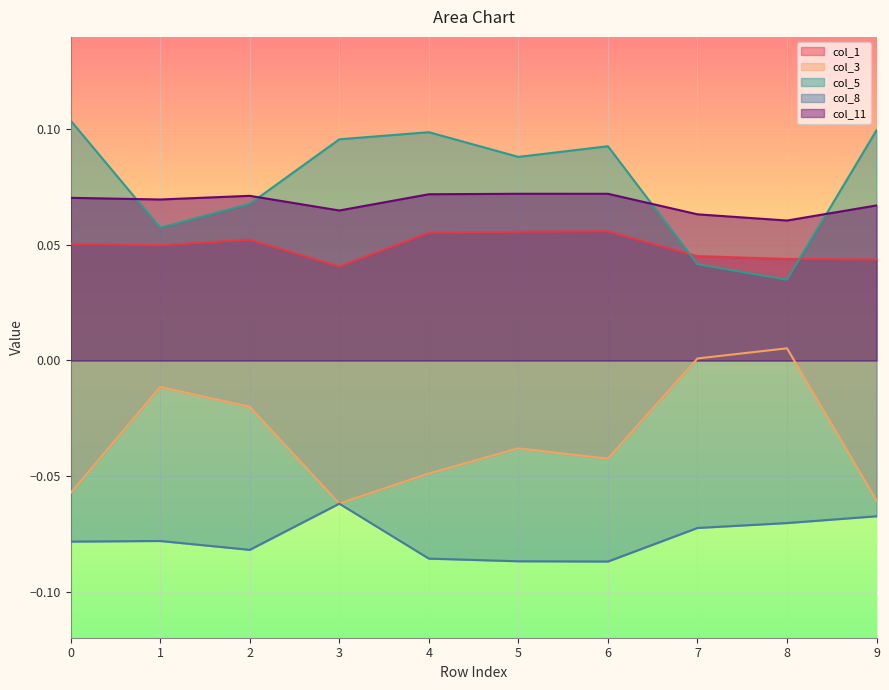

Between 4 and 8, which is larger?

4